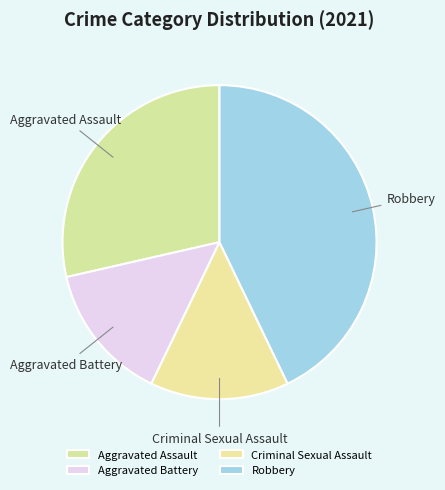

Combined, do Aggravated Assault and Robbery account for over 50%?

Yes